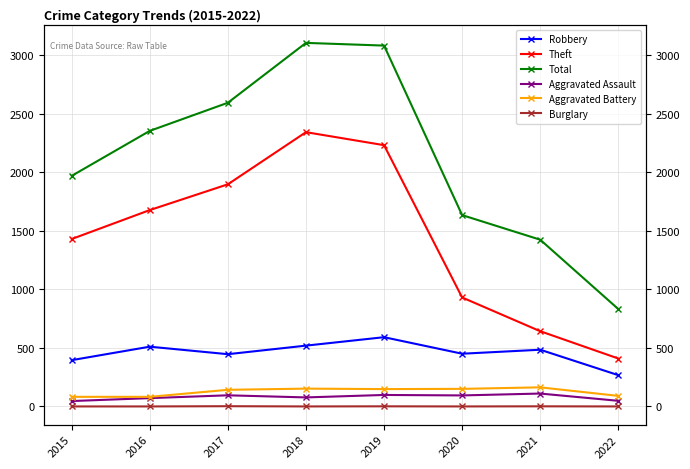

What are all the series names shown in the legend?

Robbery, Theft, Total, Aggravated Assault, Aggravated Battery, Burglary